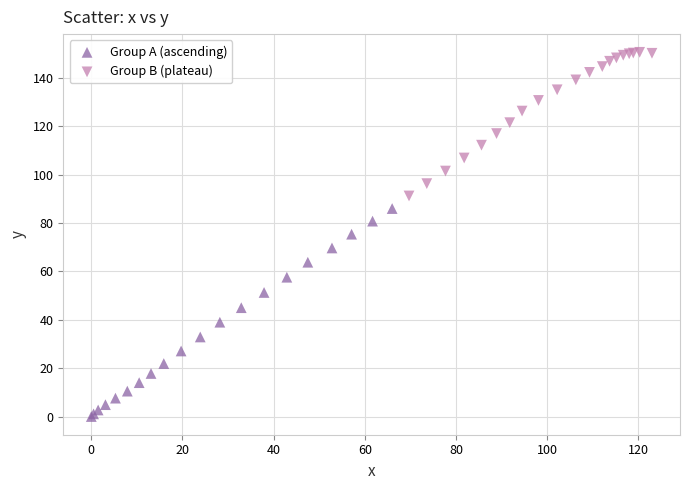

Which series has the widest spread of Y values?

Group A (ascending)